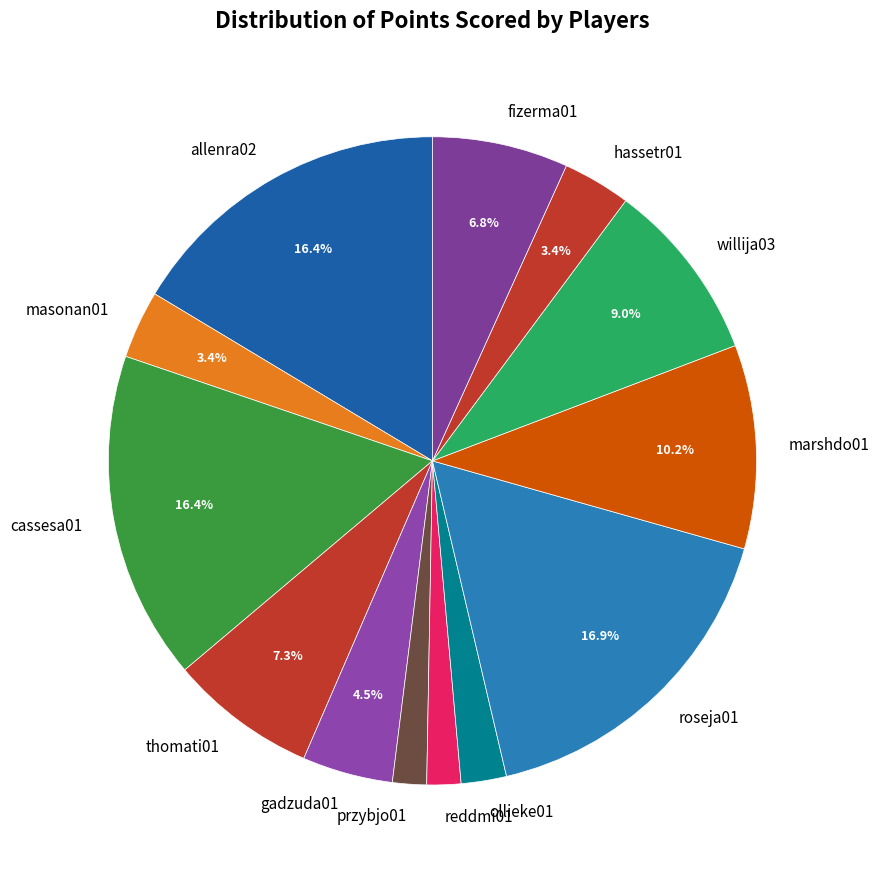

What is the ratio of the value at roseja01 to the value at allenra02?

1.0